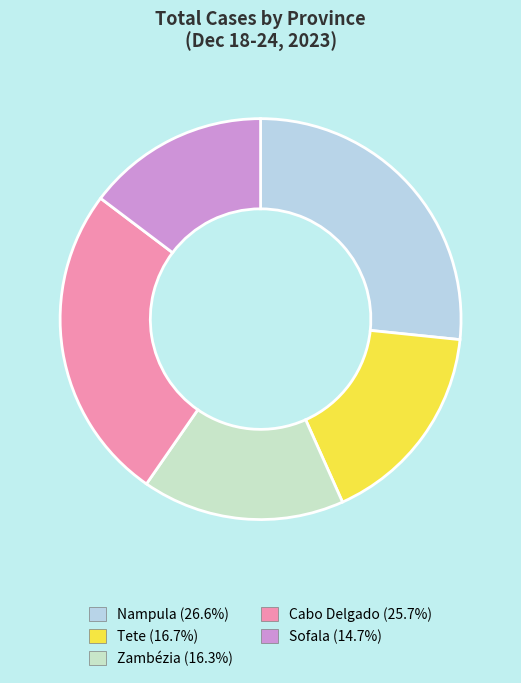

Which slice is the largest?

Nampula